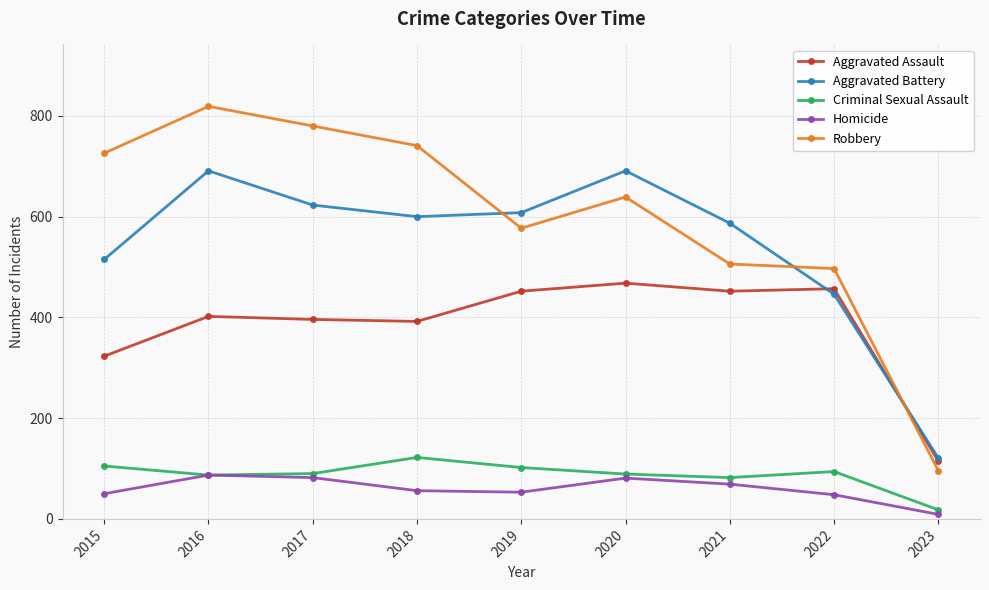

True or false: Aggravated Assault has more than 1 interior local peaks.

True